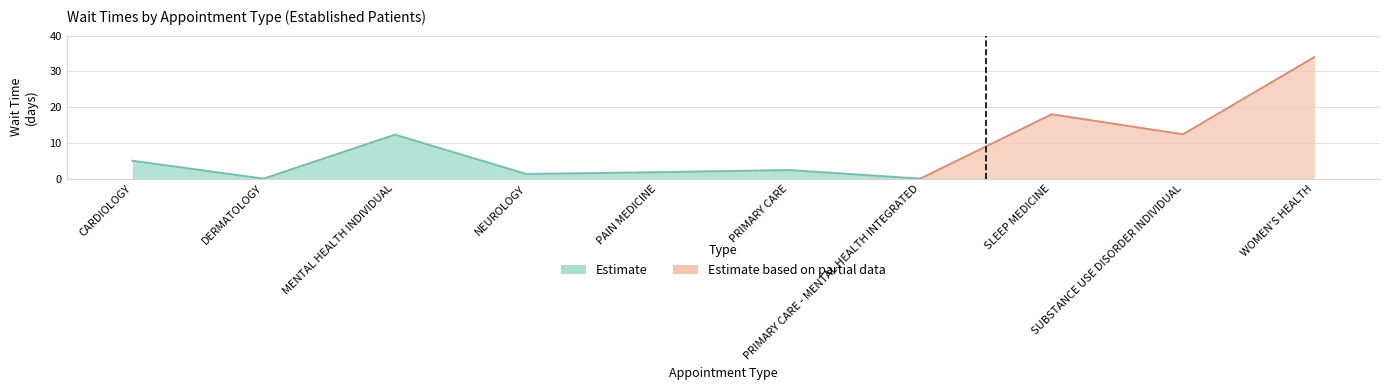

What is the value of the 9th point from the left?

12.4